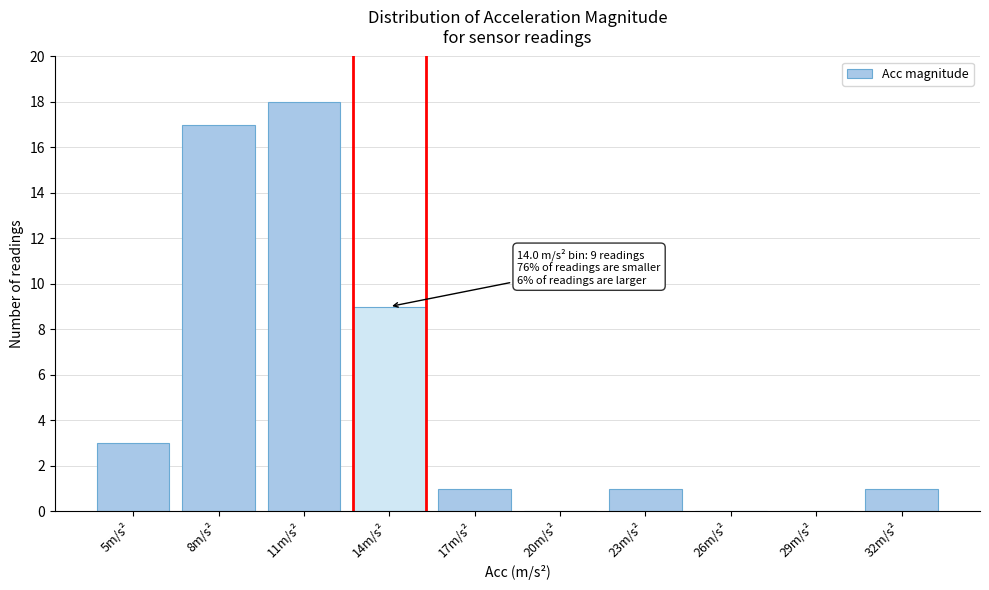

Reading left to right, transcribe all the data shown in this chart.

5m/s²=3	8m/s²=17	11m/s²=18	14m/s²=9	17m/s²=1	20m/s²=0	23m/s²=1	26m/s²=0	29m/s²=0	32m/s²=1